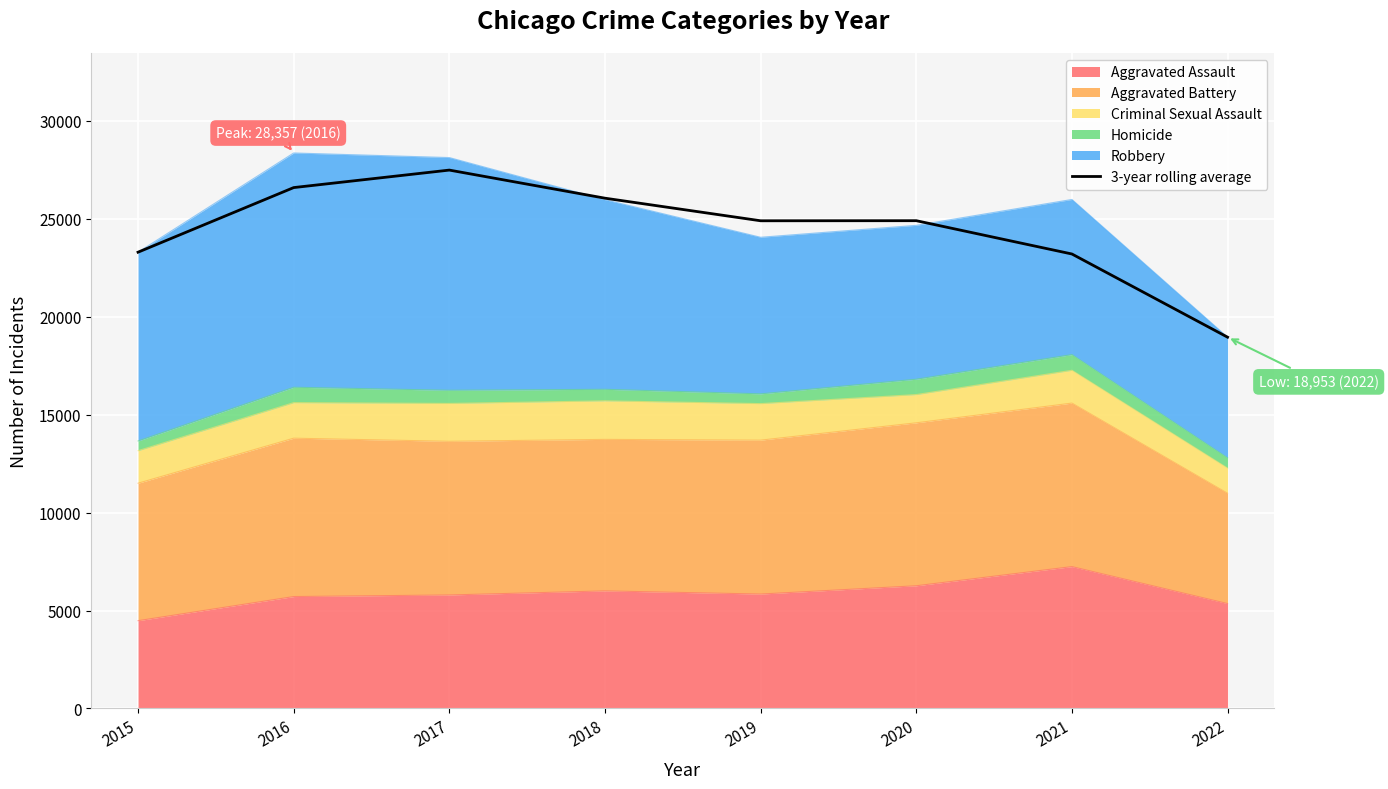

The value at 2016 is 47156.5. True or false?

False